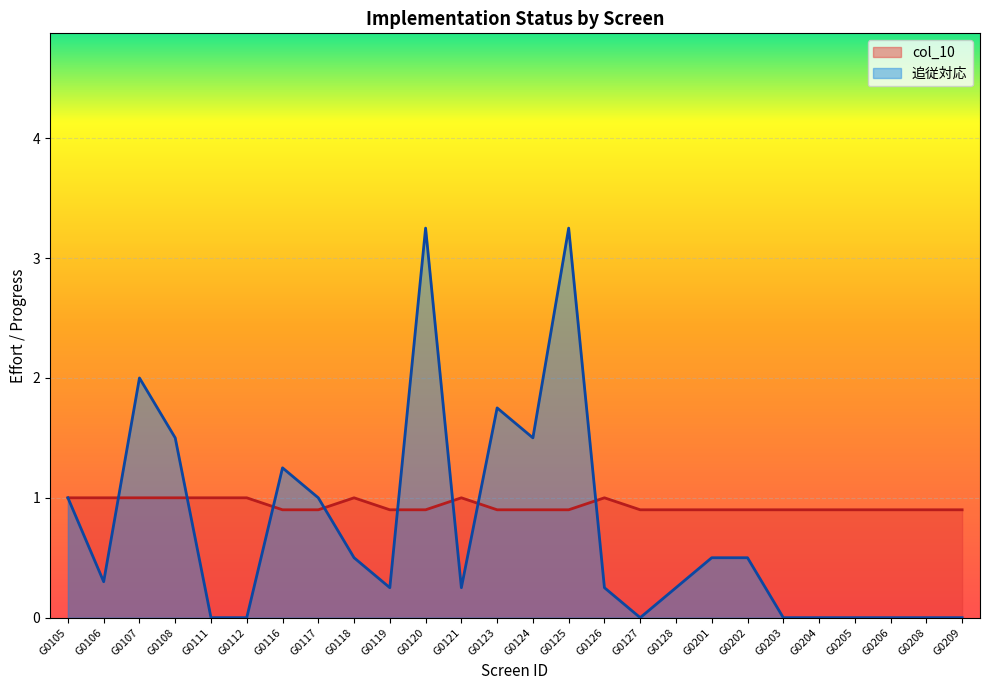

Reading left to right, transcribe all the data shown in this chart.

col_10: G0105=1.0	G0106=1.0	G0107=1.0	G0108=1.0	G0111=1.0	G0112=1.0	G0116=0.9	G0117=0.9	G0118=1.0	G0119=0.9	G0120=0.9	G0121=1.0	G0123=0.9	G0124=0.9	G0125=0.9	G0126=1.0	G0127=0.9	G0128=0.9	G0201=0.9	G0202=0.9	G0203=0.9	G0204=0.9	G0205=0.9	G0206=0.9	G0208=0.9	G0209=0.9
追従対応: G0105=1.0	G0106=0.3	G0107=2.0	G0108=1.5	G0111=0.0	G0112=0.0	G0116=1.2	G0117=1.0	G0118=0.5	G0119=0.2	G0120=3.2	G0121=0.2	G0123=1.8	G0124=1.5	G0125=3.2	G0126=0.2	G0127=0.0	G0128=0.2	G0201=0.5	G0202=0.5	G0203=0.0	G0204=0.0	G0205=0.0	G0206=0.0	G0208=0.0	G0209=0.0